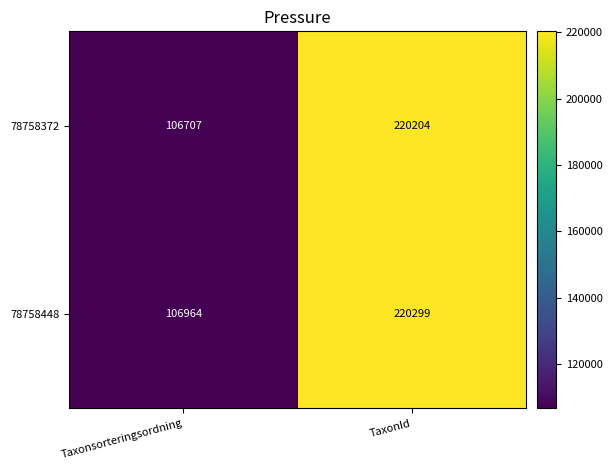

At how many categories does at least one series exceed 200666?

1